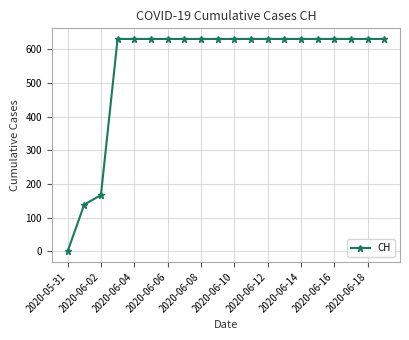

Reading left to right, transcribe all the data shown in this chart.

0	139	167	631	631	631	631	631	631	631	631	631	631	631	631	631	631	631	631	631